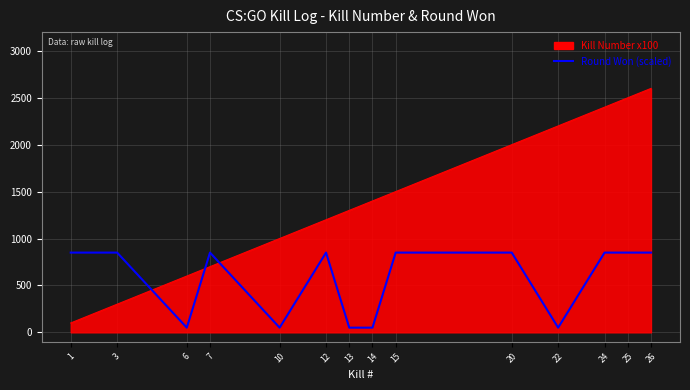

True or false: Round Won (scaled) and Kill Number x100 cross at least once.

True